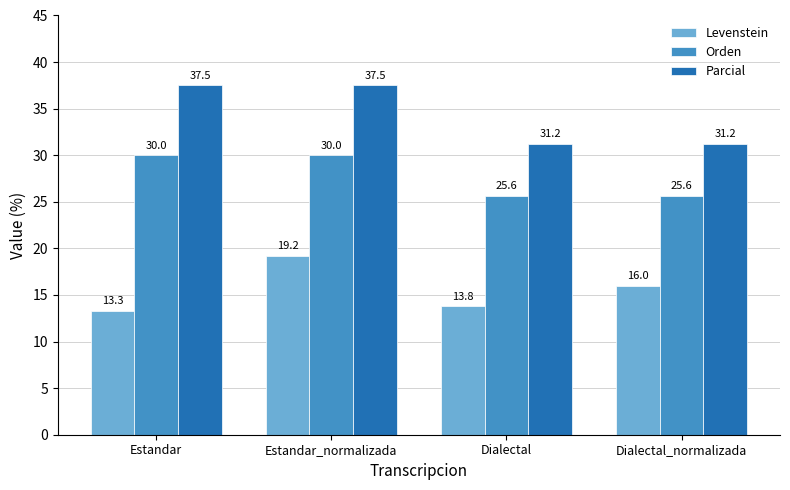

Where does the Orden series first go above 30?

Estandar